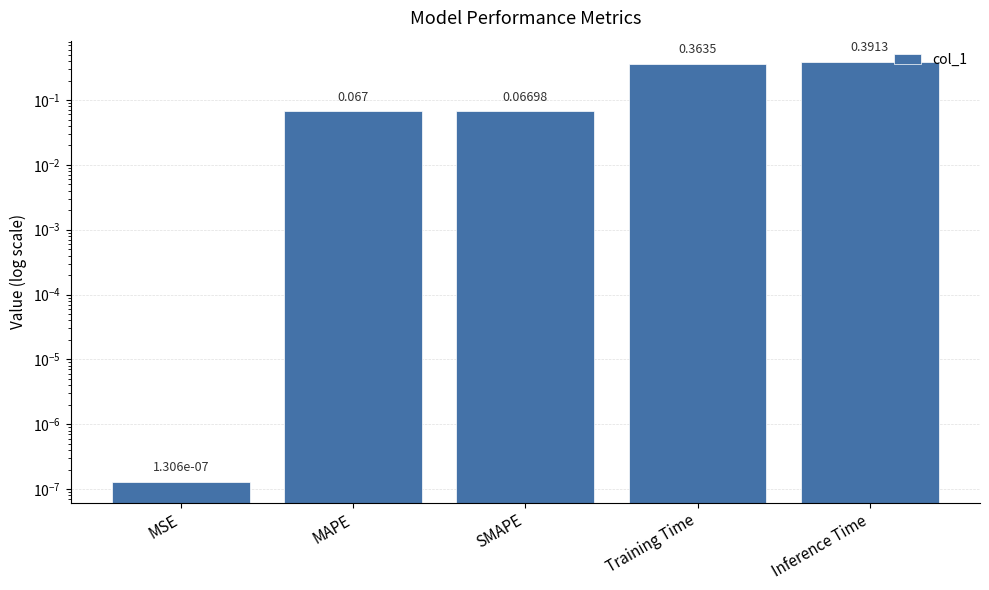

Reading right to left, what are all the values shown in this chart?

Inference Time=0.4	Training Time=0.4	SMAPE=0.1	MAPE=0.1	MSE=0.0